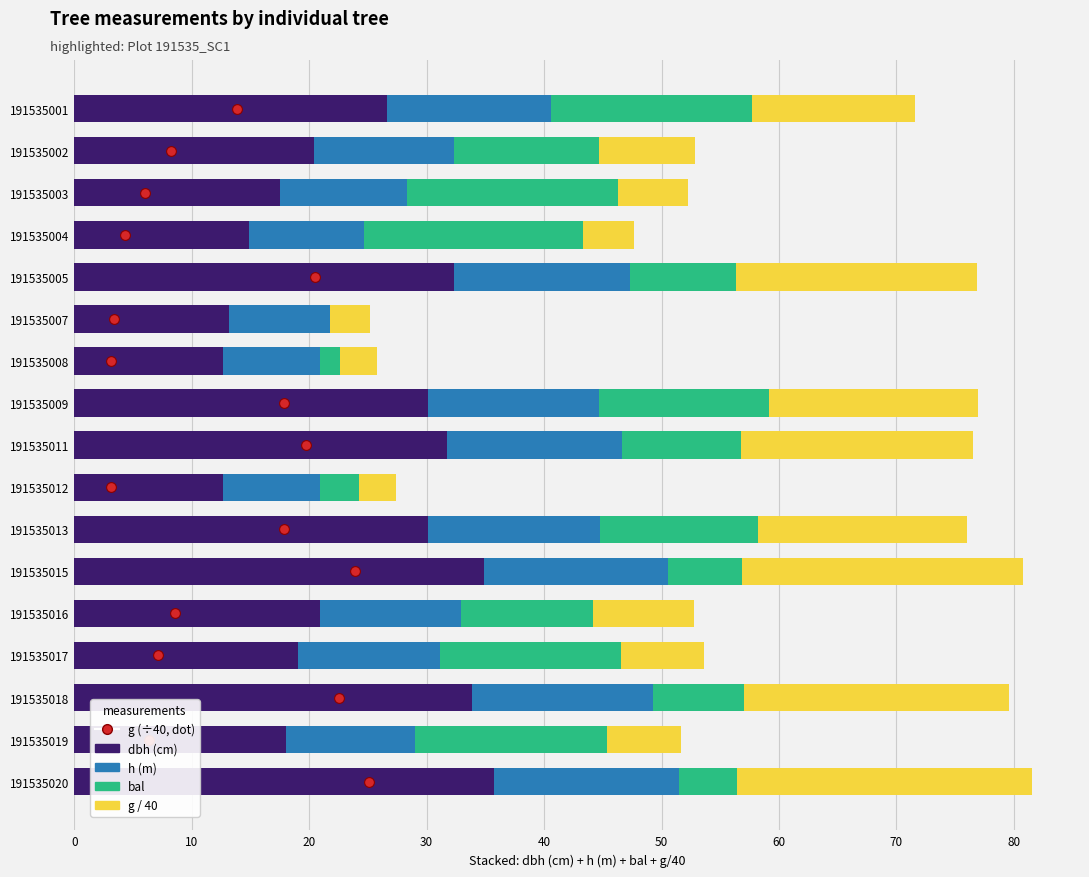

Which series reaches the minimum Y coordinate?

bal